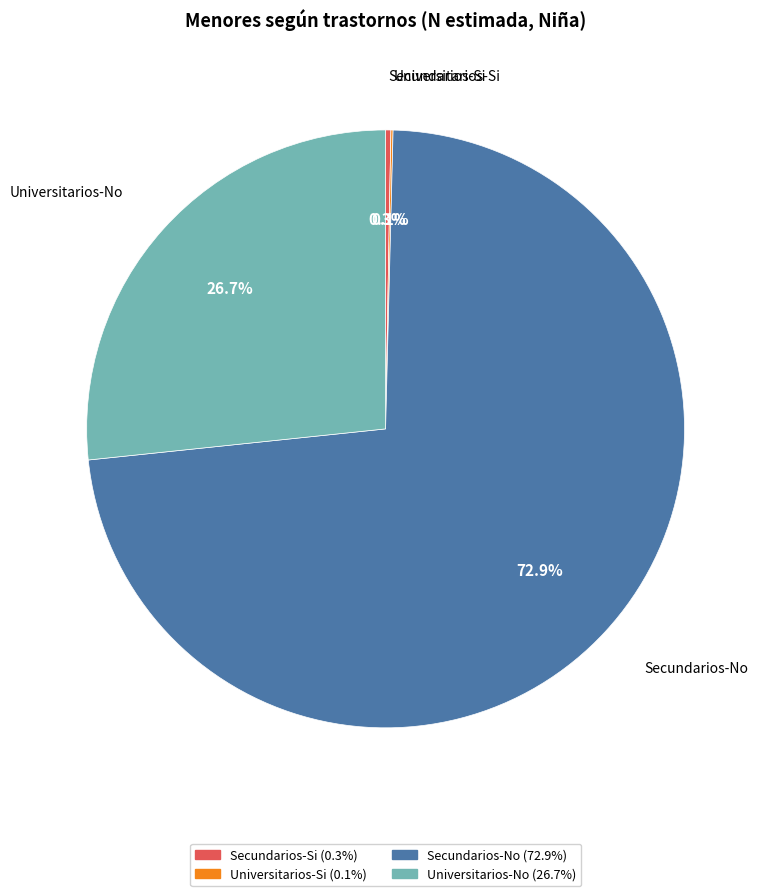

Does any single category account for the majority?

Yes